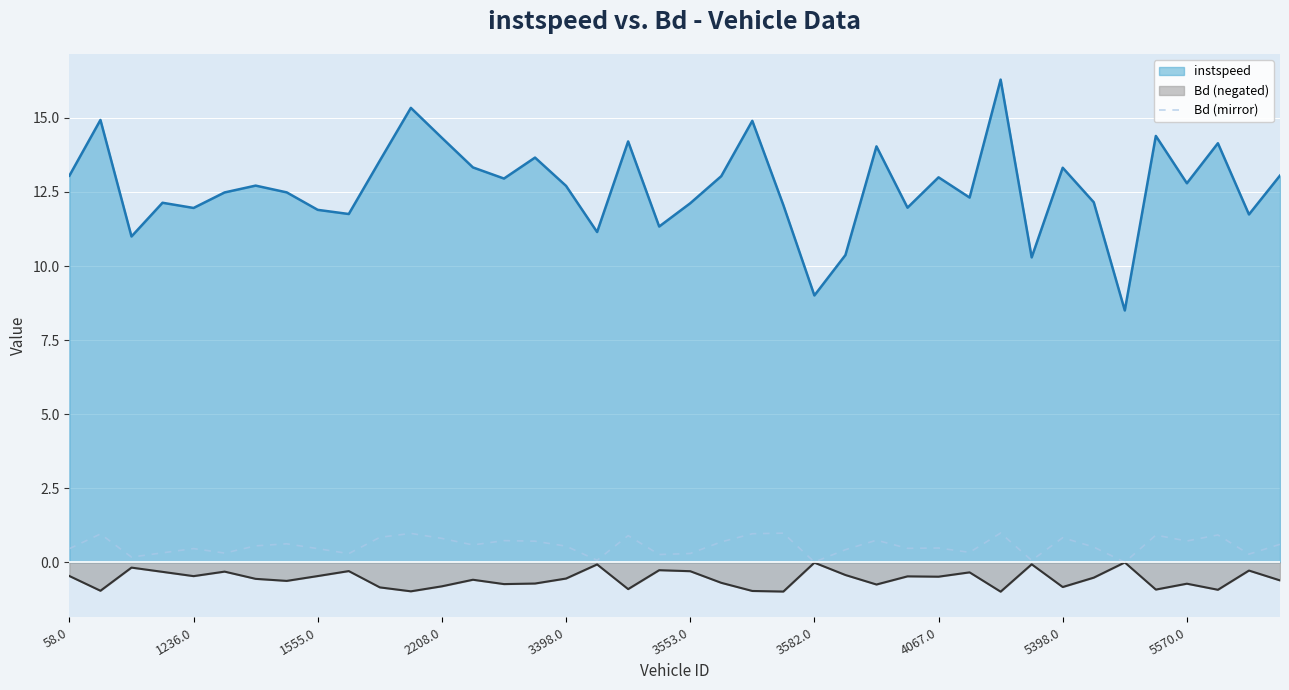

What is the highest value of the Bd (mirror) series?

1.0